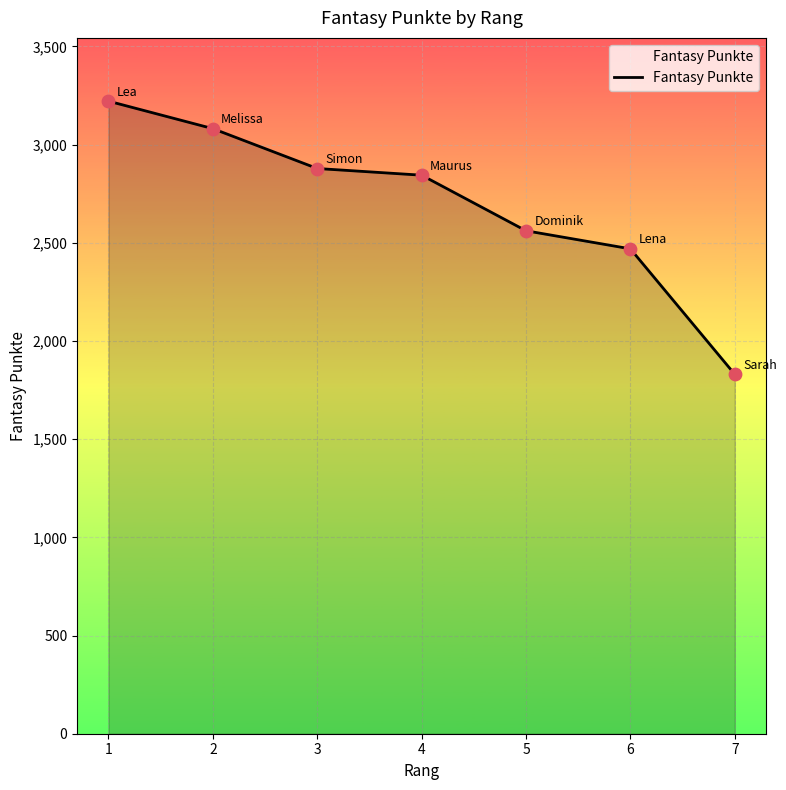

What is the change in value from 1 to 4?

-377